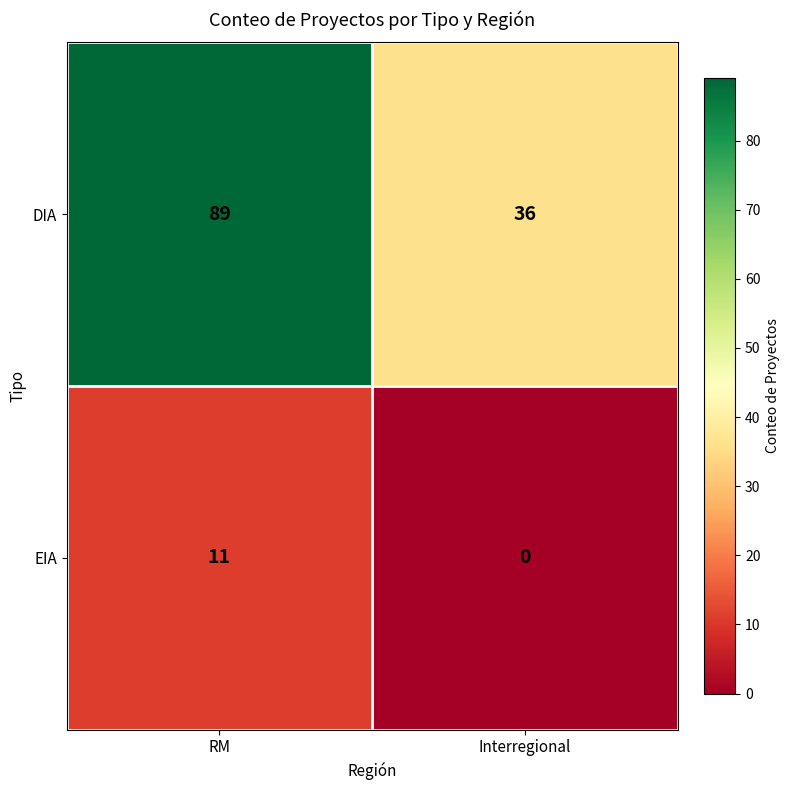

Which series changed the most between RM and Interregional?

DIA